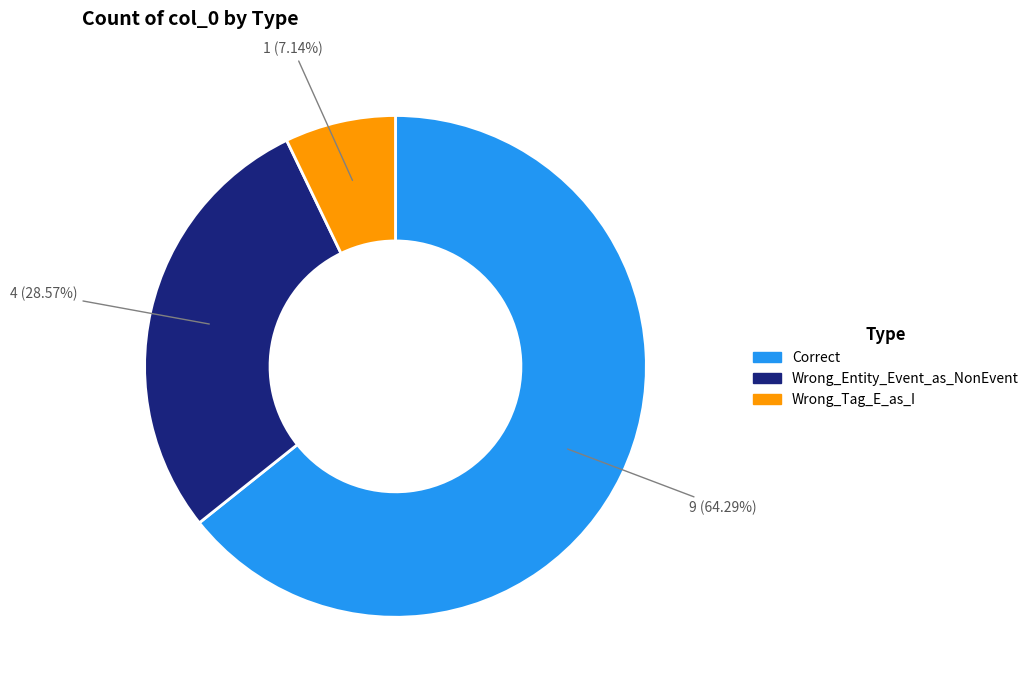

What percentage is NOT represented by Correct?

35.7%